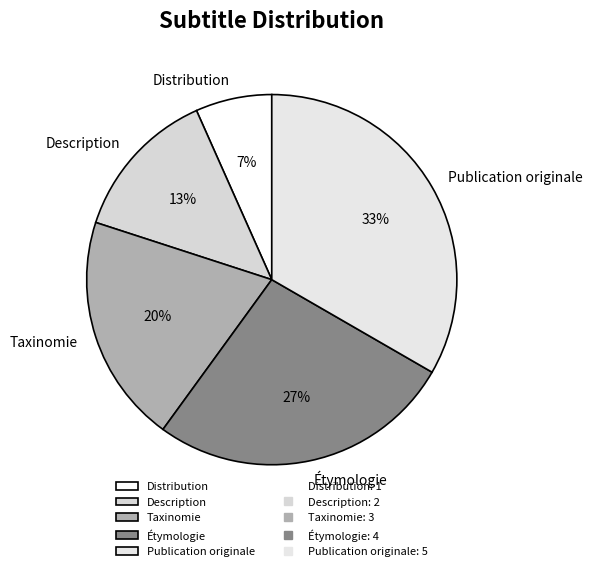

Is there any slice that represents more than half of the pie?

No